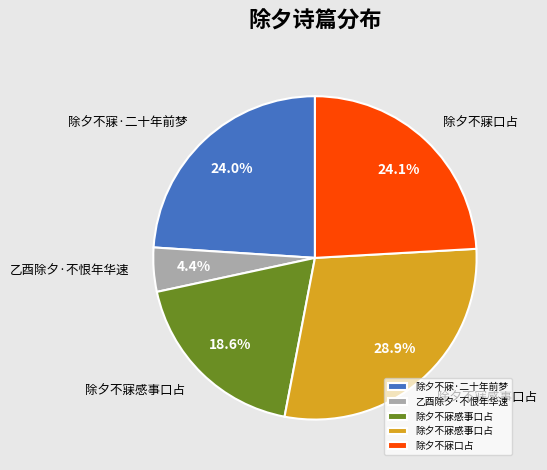

Does any single category account for the majority?

No